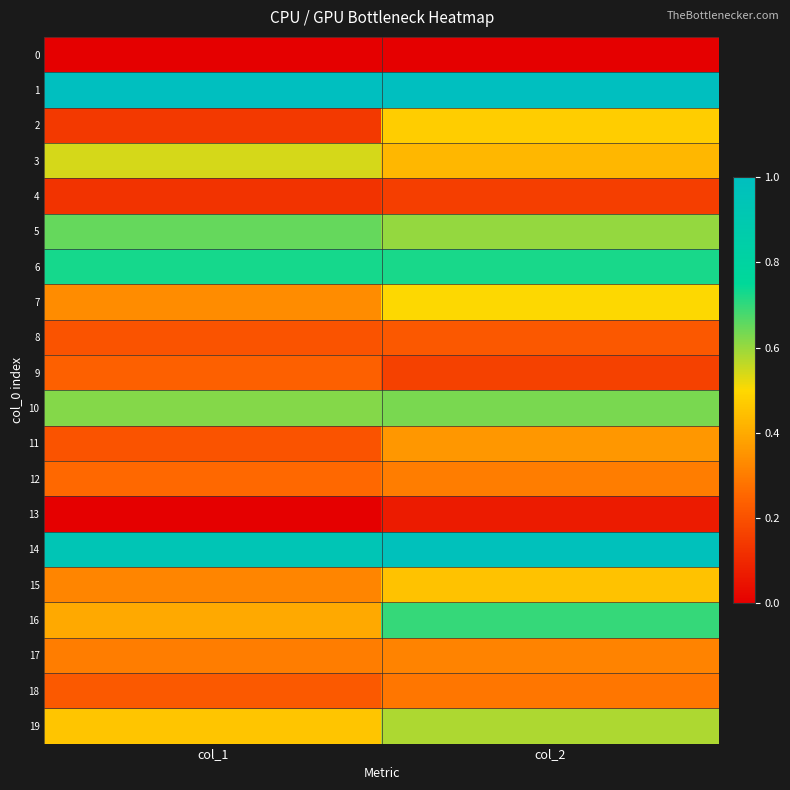

Between col_1 and col_2, which is larger?

col_1